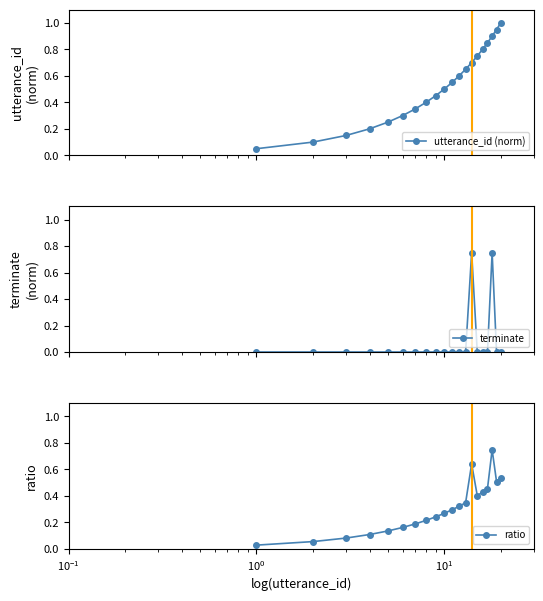

How many interior local peaks does the ratio series have?

2